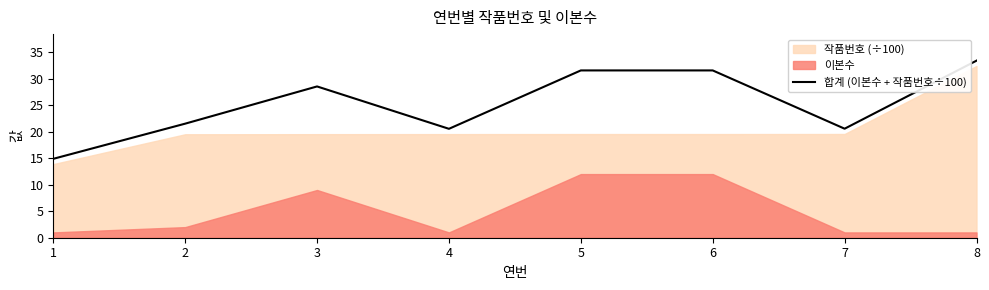

What is the change in value from 1 to 2?

+6.6